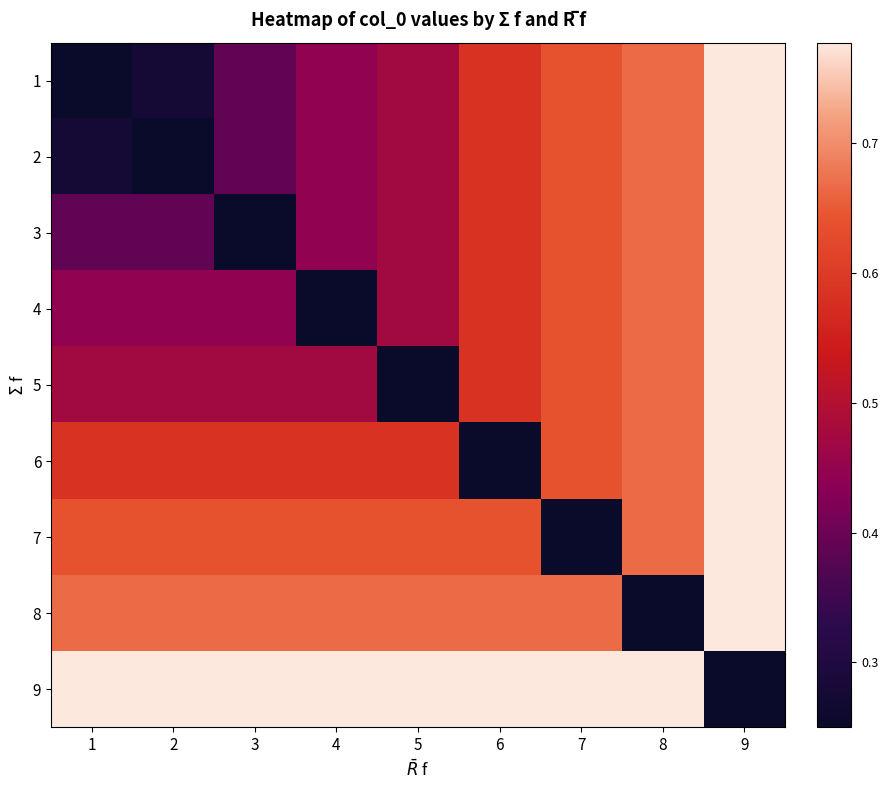

At 5, list the series in order from smallest to largest.

5, 1, 2, 3, 4, 6, 7, 8, 9